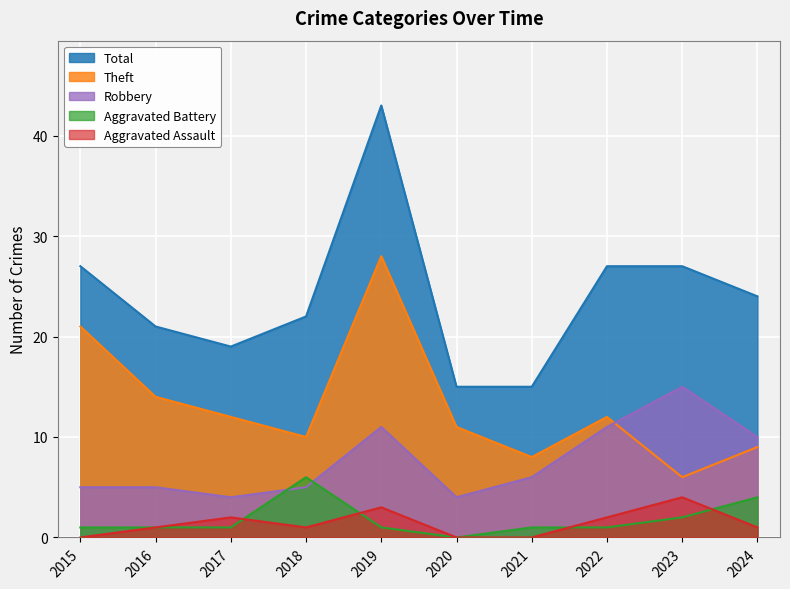

True or false: Aggravated Assault has a value of 3 at 2017.

False